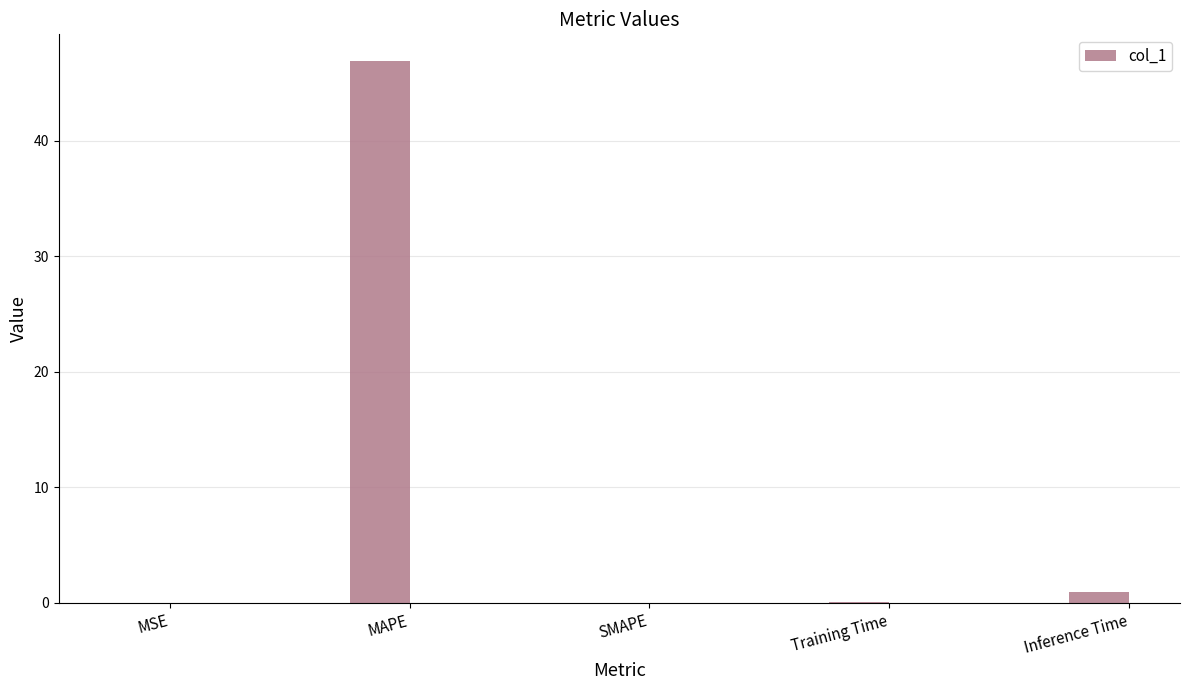

At which label is the value closest to 23?

Inference Time